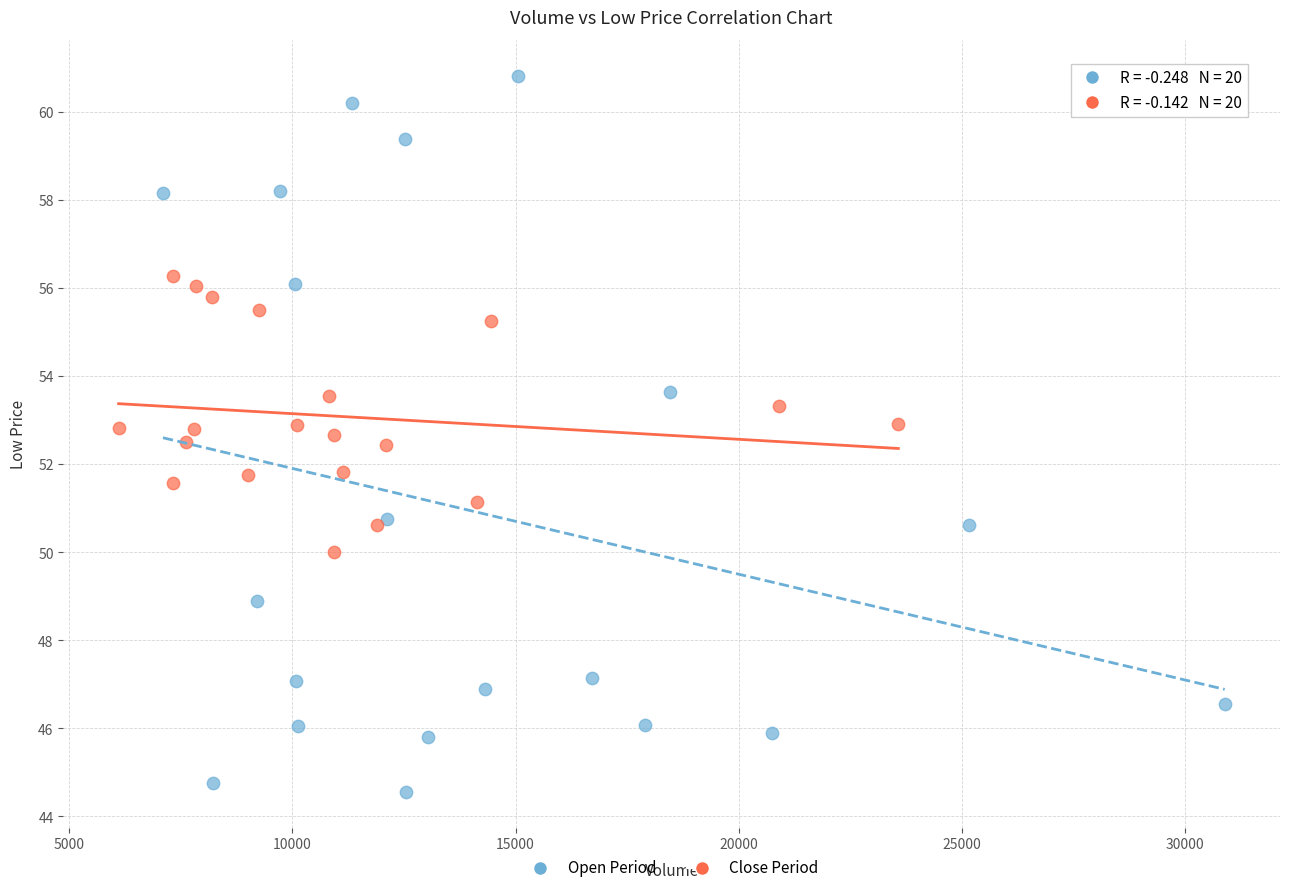

Which series has the largest Y range (max minus min)?

Open Period